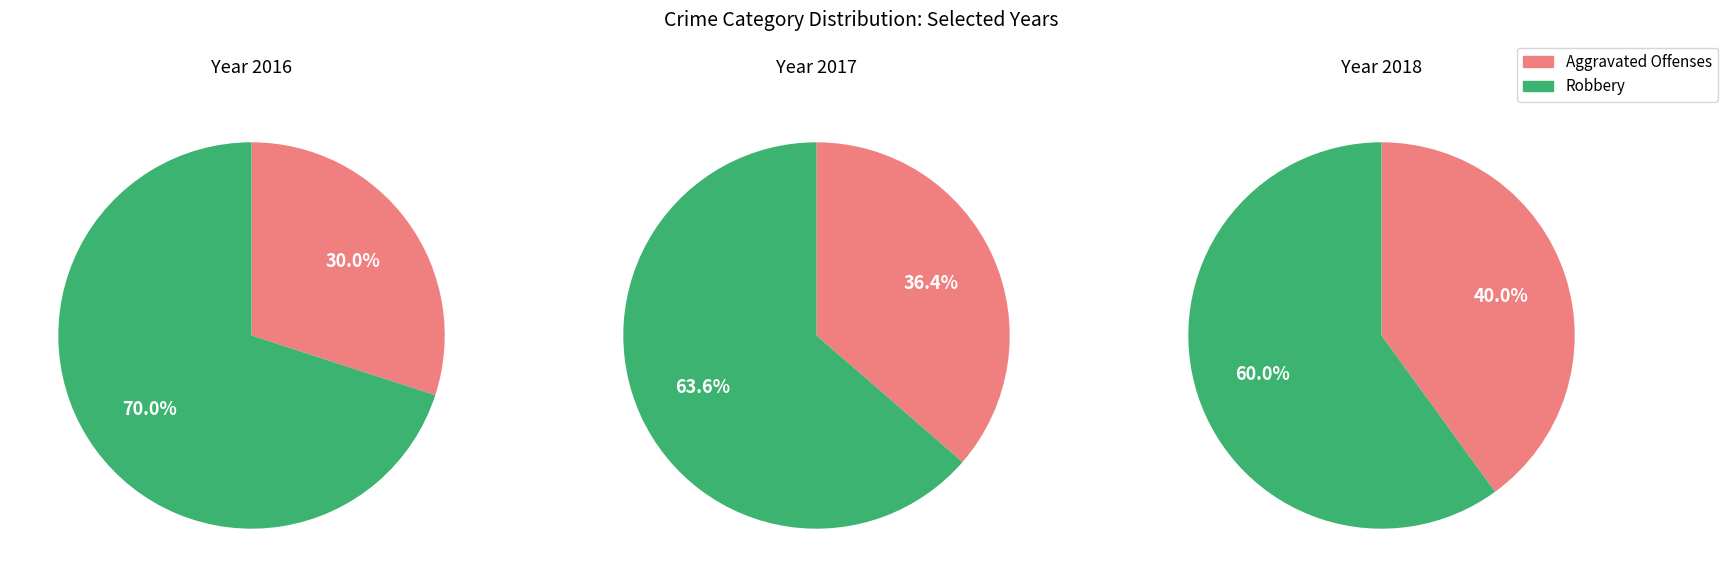

Is it true that 3 is 26% of the pie?

False